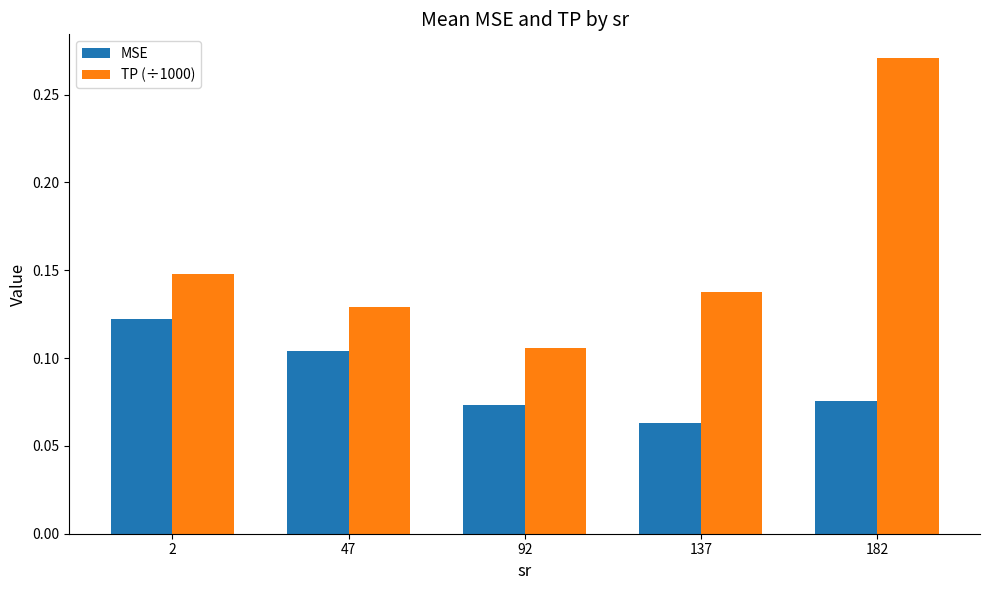

What are all the series names shown in the legend?

MSE, TP (÷1000)